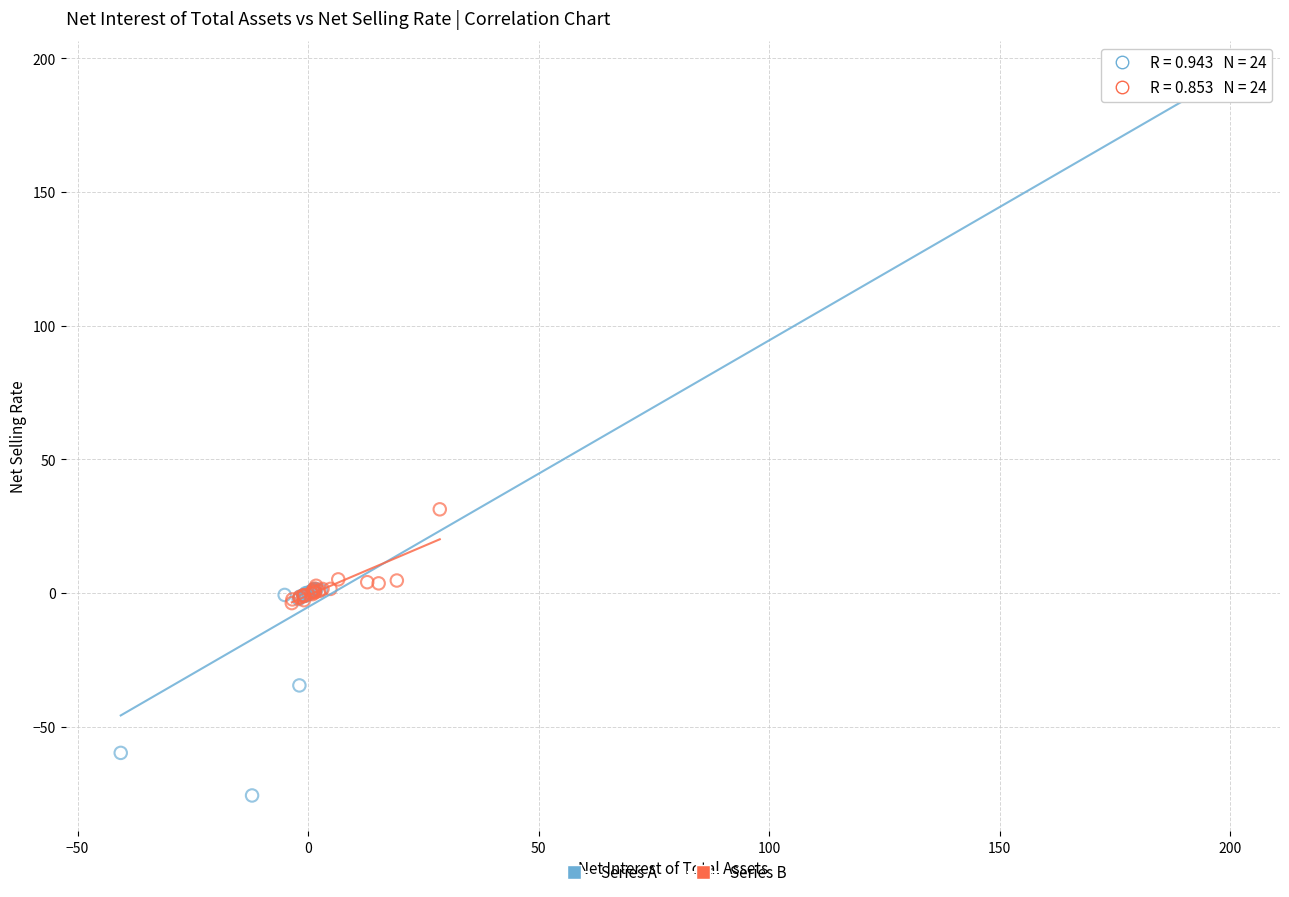

Which series reaches the minimum Y coordinate?

Series A